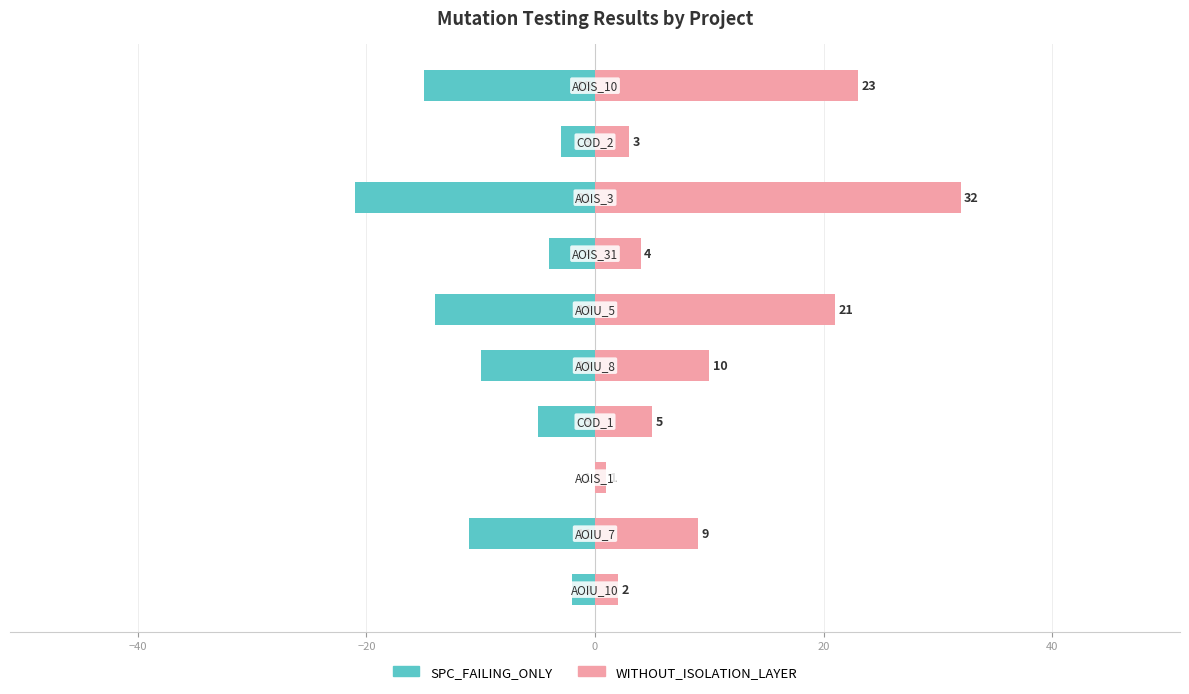

List the series in order of their peak value, lowest first.

SPC_FAILING_ONLY, WITHOUT_ISOLATION_LAYER